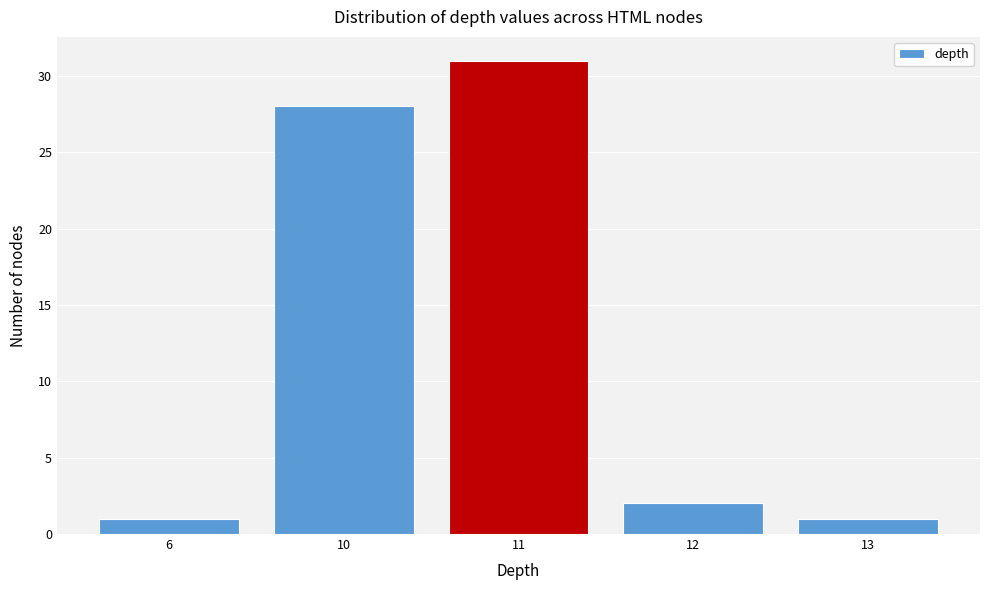

Reading left to right, list all the values displayed in this chart.

1	28	31	2	1